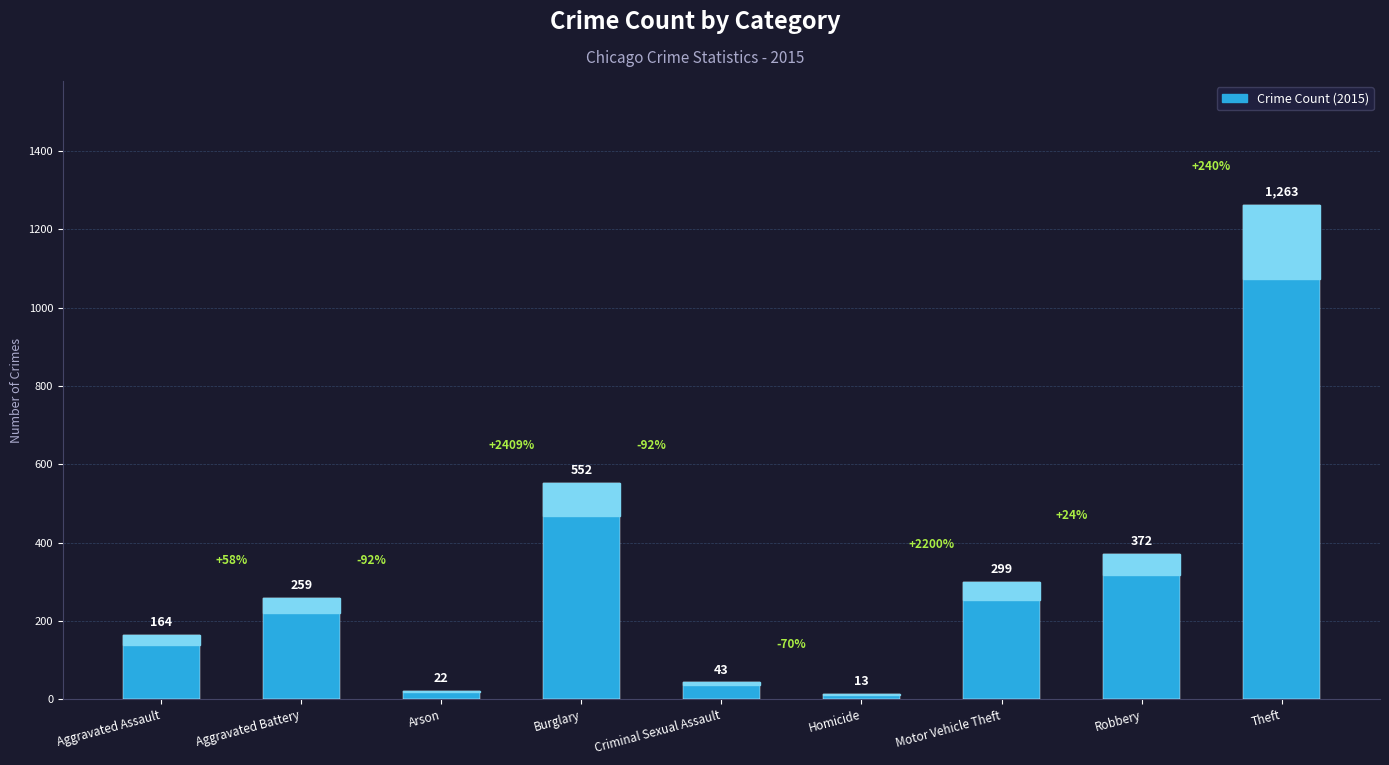

How many categories are shown in the chart?

9